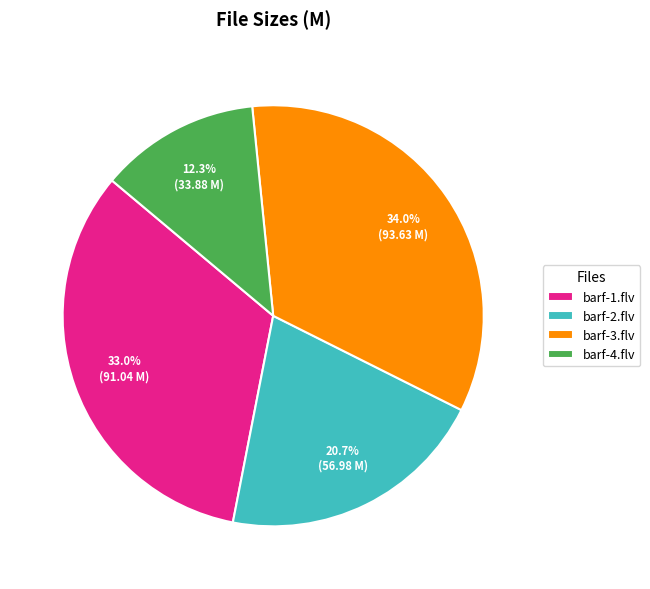

What is the smallest slice in the pie chart?

barf-4.flv